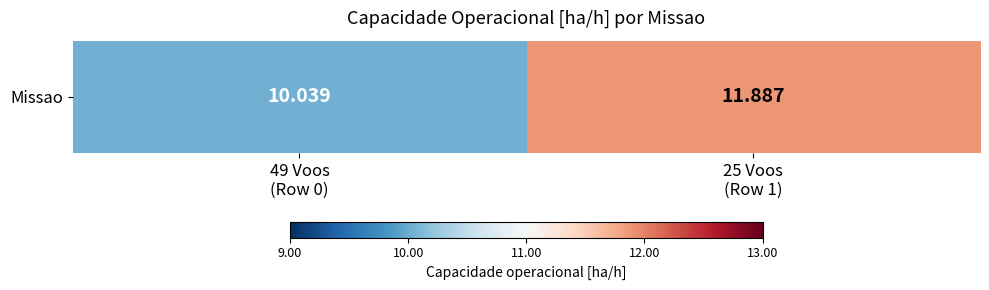

What is the change in value from 49 Voos
(Row 0) to 25 Voos
(Row 1)?

+1.8